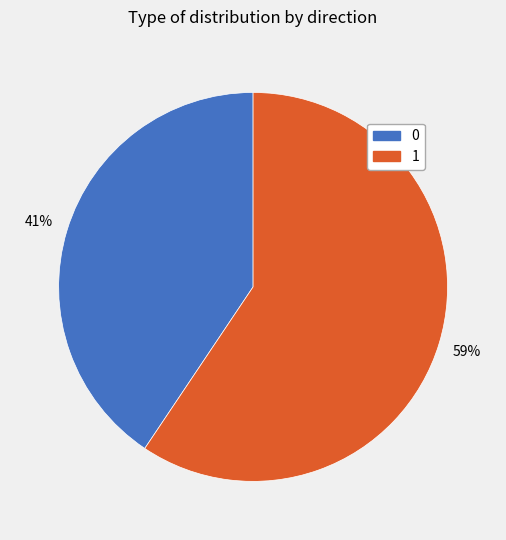

True or false: 0 accounts for 41% of the total.

True